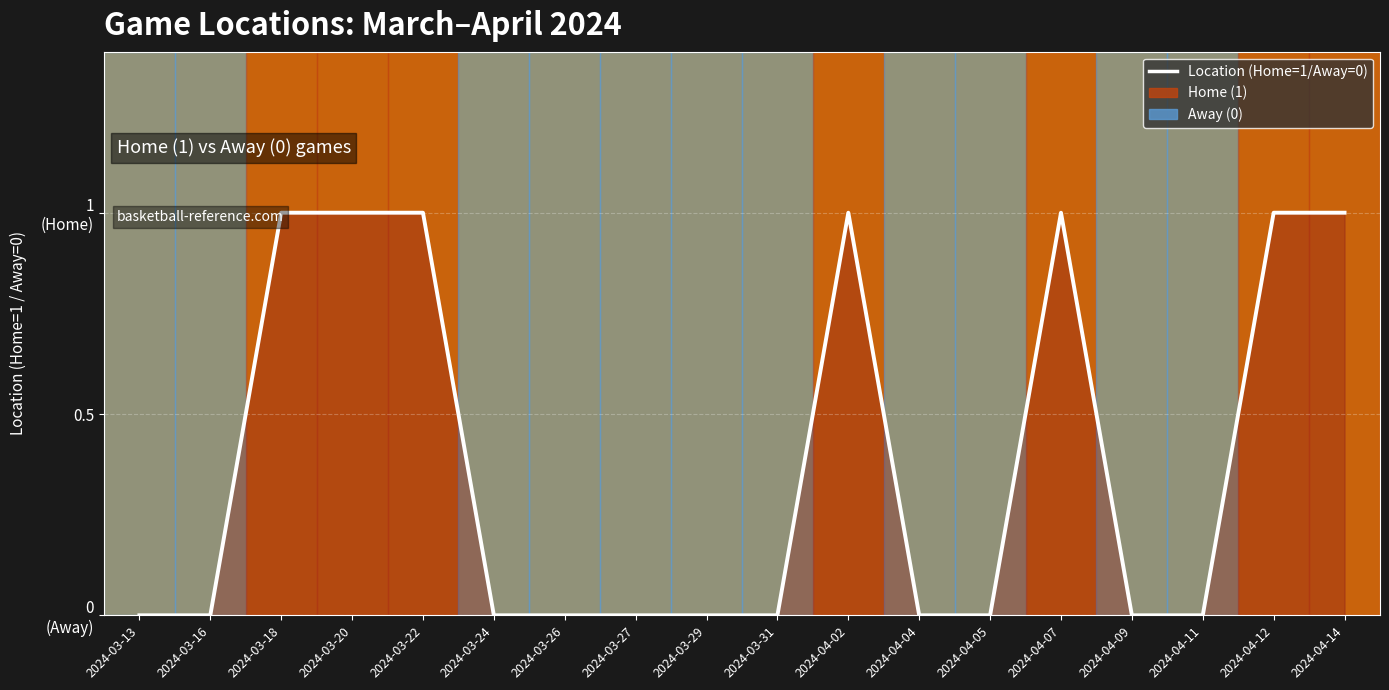

Count the number of values greater than 0.

7